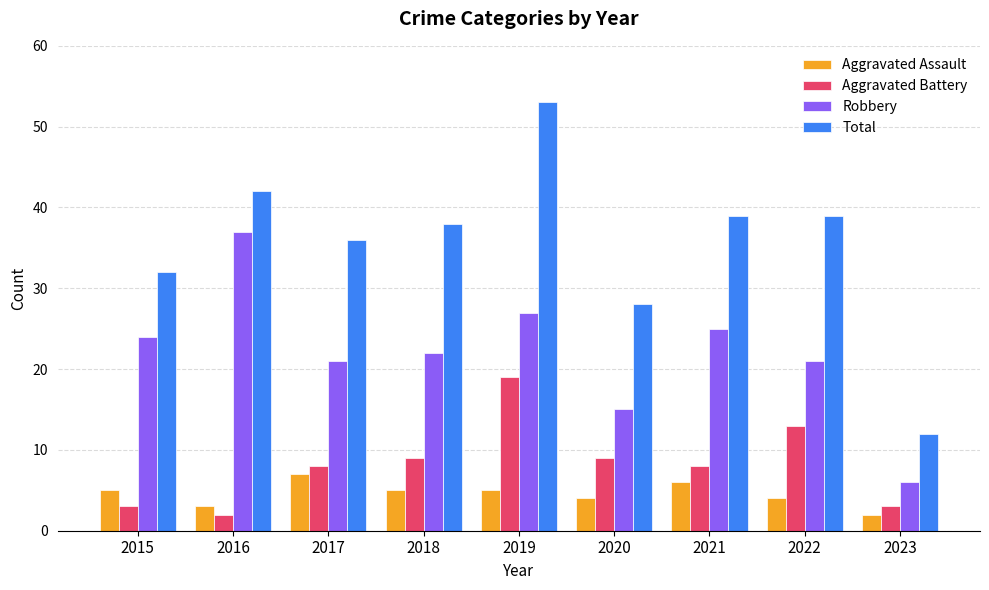

Reading left to right, what are all the values shown in this chart?

Aggravated Assault: 2015=5	2016=3	2017=7	2018=5	2019=5	2020=4	2021=6	2022=4	2023=2
Aggravated Battery: 2015=3	2016=2	2017=8	2018=9	2019=19	2020=9	2021=8	2022=13	2023=3
Robbery: 2015=24	2016=37	2017=21	2018=22	2019=27	2020=15	2021=25	2022=21	2023=6
Total: 2015=32	2016=42	2017=36	2018=38	2019=53	2020=28	2021=39	2022=39	2023=12